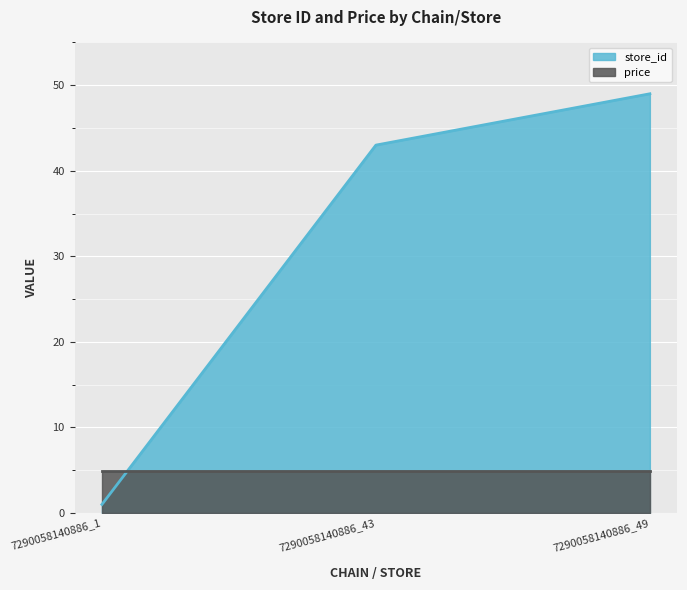

List the labels in order of value, smallest first.

7290058140886_1, 7290058140886_43, 7290058140886_49